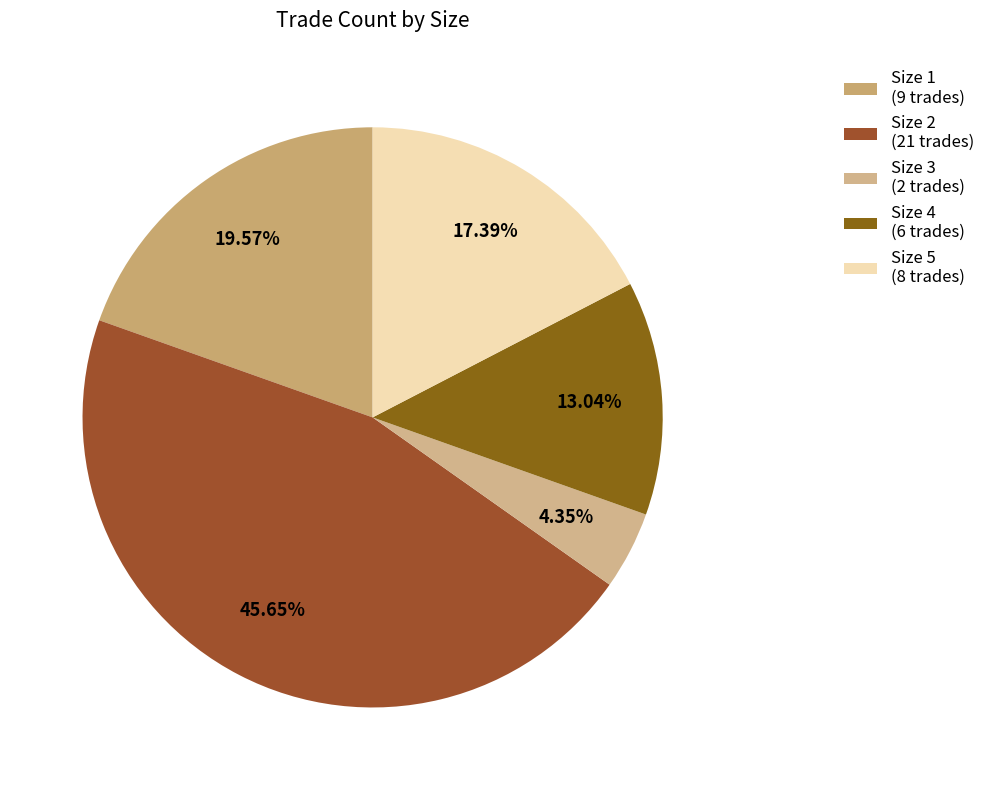

Combined, do Size 4 and Size 5 account for over 50%?

No